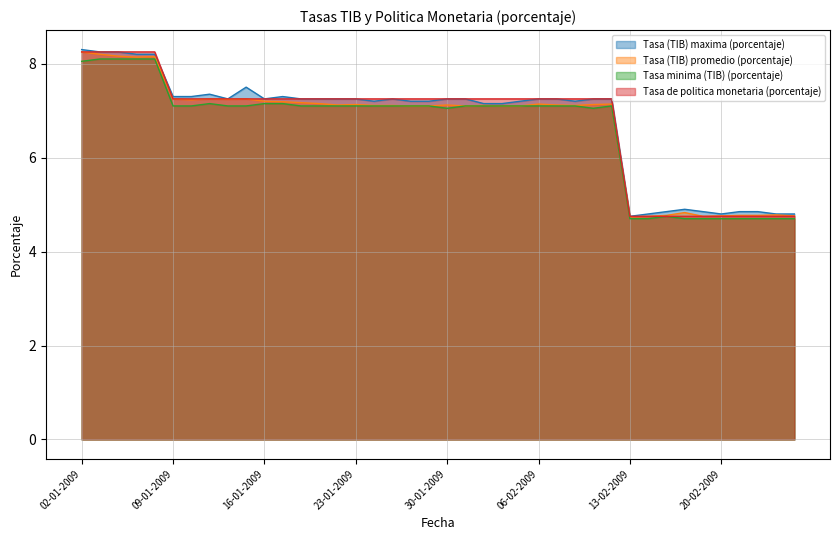

What is the value of the Tasa de politica monetaria (porcentaje) point at the 28th from the left?

7.2